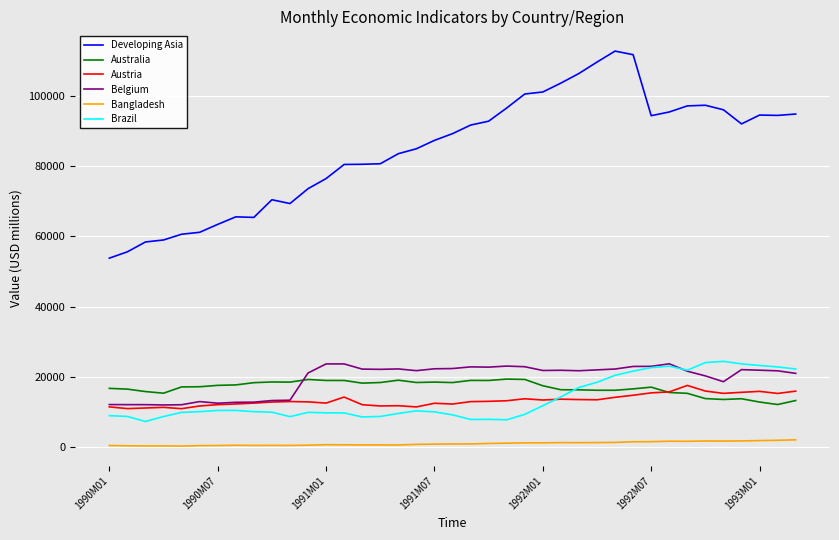

True or false: Bangladesh and Australia cross at least once.

False